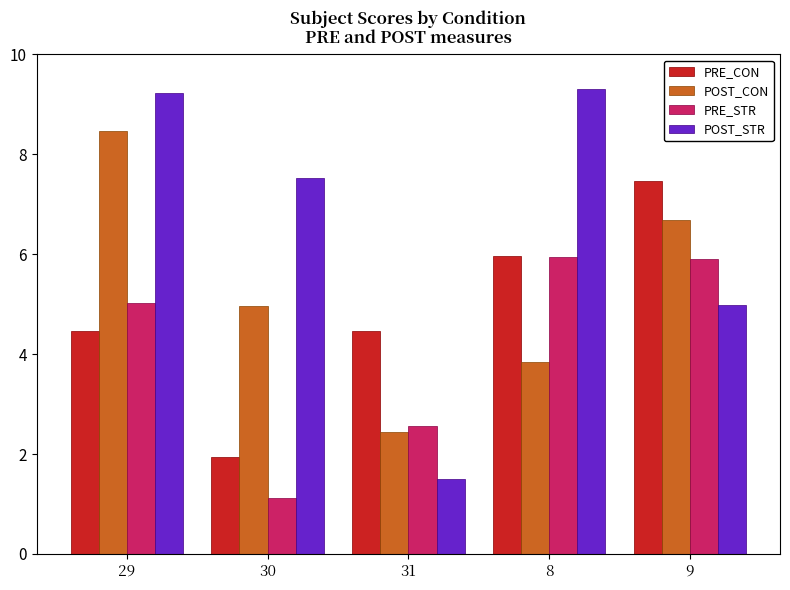

The value of POST_CON at 29 is 2.4. True or false?

False